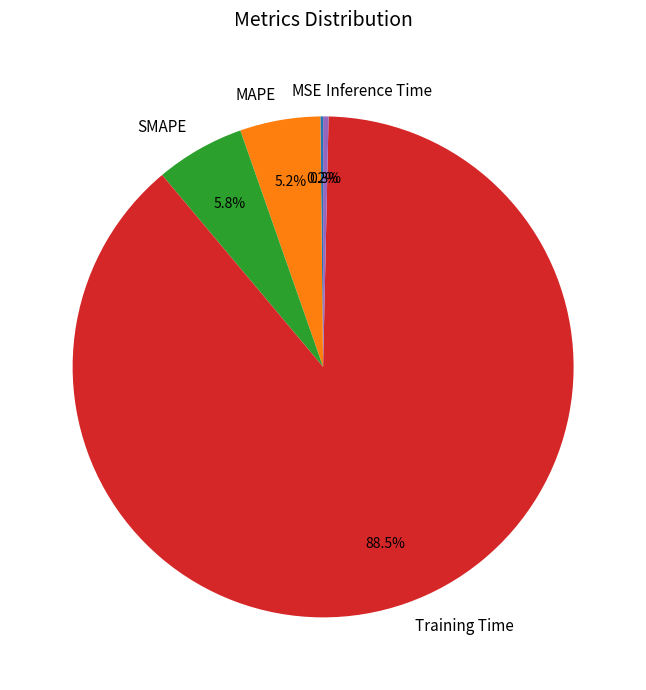

Does any single category account for the majority?

Yes